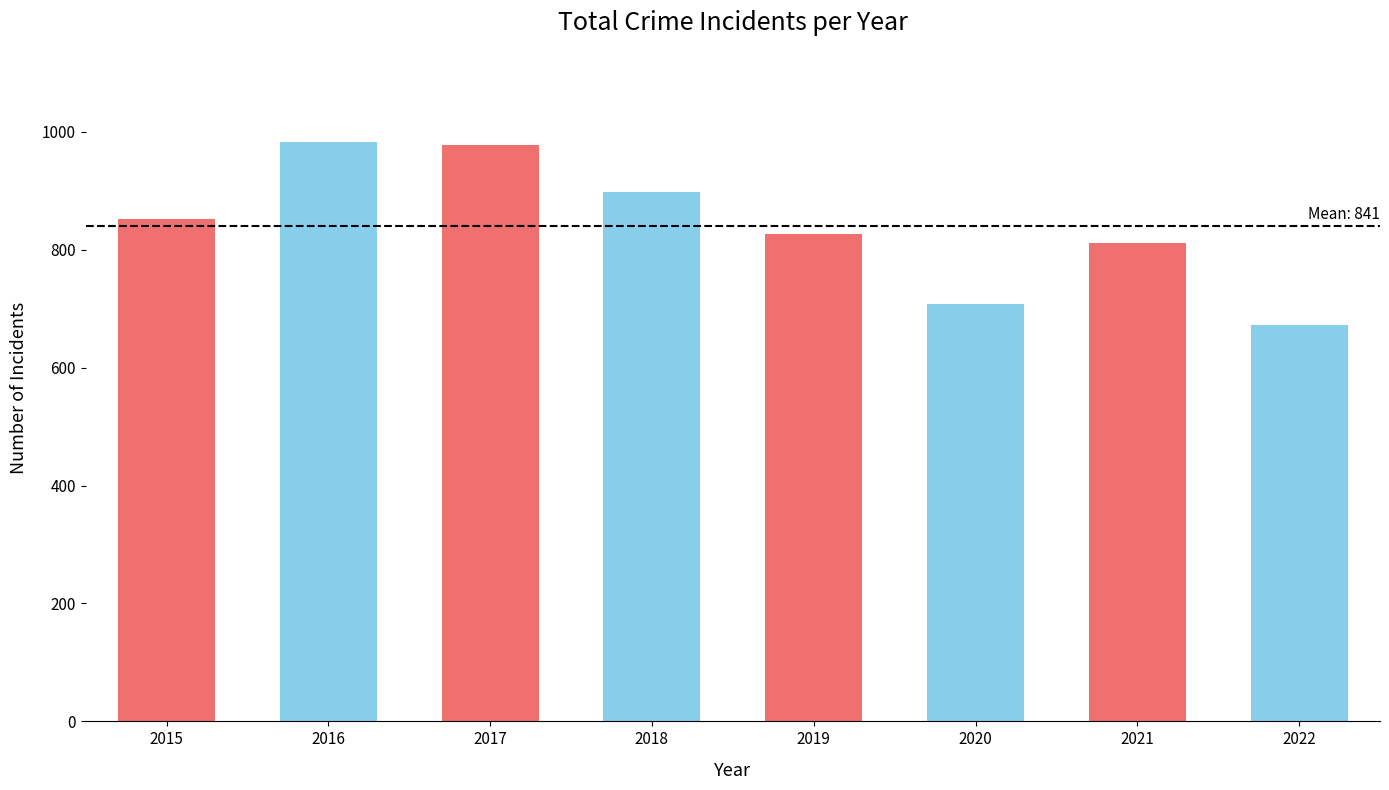

True or false: the data shows 672 at 2022.

True